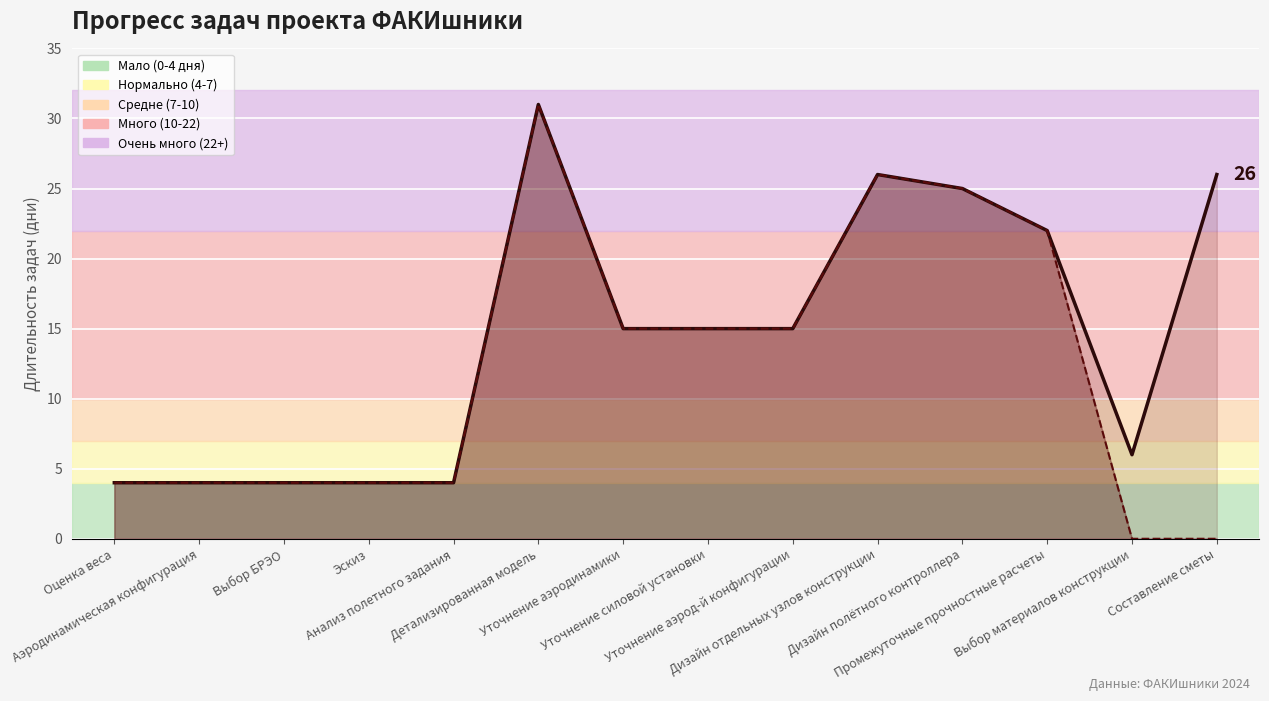

Reading left to right, what are all the values shown in this chart?

Длительность (дни): Оценка веса=4	Аэродинамическая конфигурация=4	Выбор БРЭО=4	Эскиз=4	Анализ полетного задания=4	Детализированная модель=31	Уточнение аэродинамики=15	Уточнение силовой установки=15	Уточнение аэрод-й конфигурации=15	Дизайн отдельных узлов конструкции=26	Дизайн полётного контроллера=25	Промежуточные прочностные расчеты=22	Выбор материалов конструкции=6	Составление сметы=26
Выполнено (взвешенное): Оценка веса=4	Аэродинамическая конфигурация=4	Выбор БРЭО=4	Эскиз=4	Анализ полетного задания=4	Детализированная модель=31	Уточнение аэродинамики=15	Уточнение силовой установки=15	Уточнение аэрод-й конфигурации=15	Дизайн отдельных узлов конструкции=26	Дизайн полётного контроллера=25	Промежуточные прочностные расчеты=22	Выбор материалов конструкции=0	Составление сметы=0